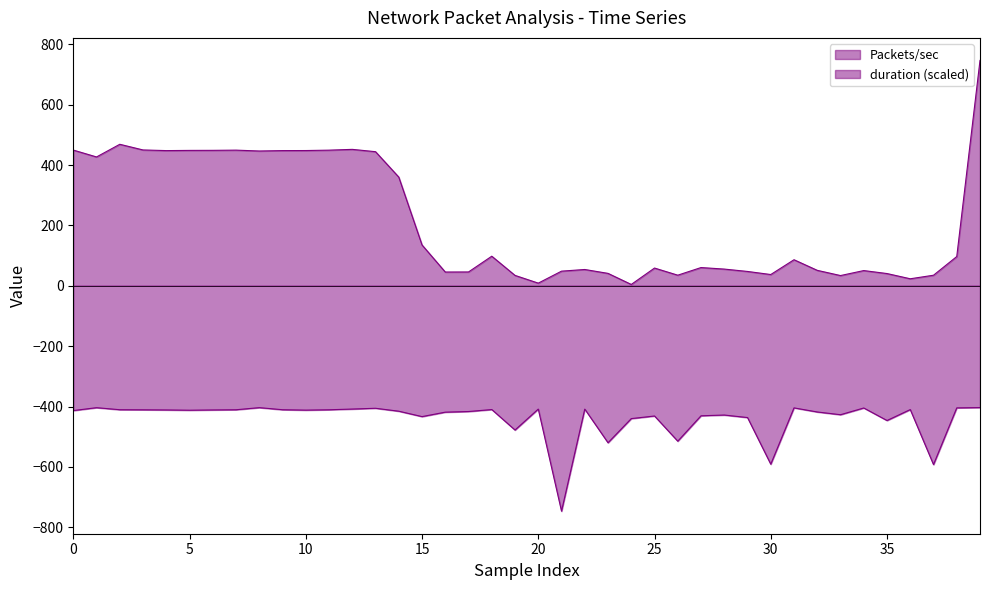

What is the minimum value for duration?

-746.7